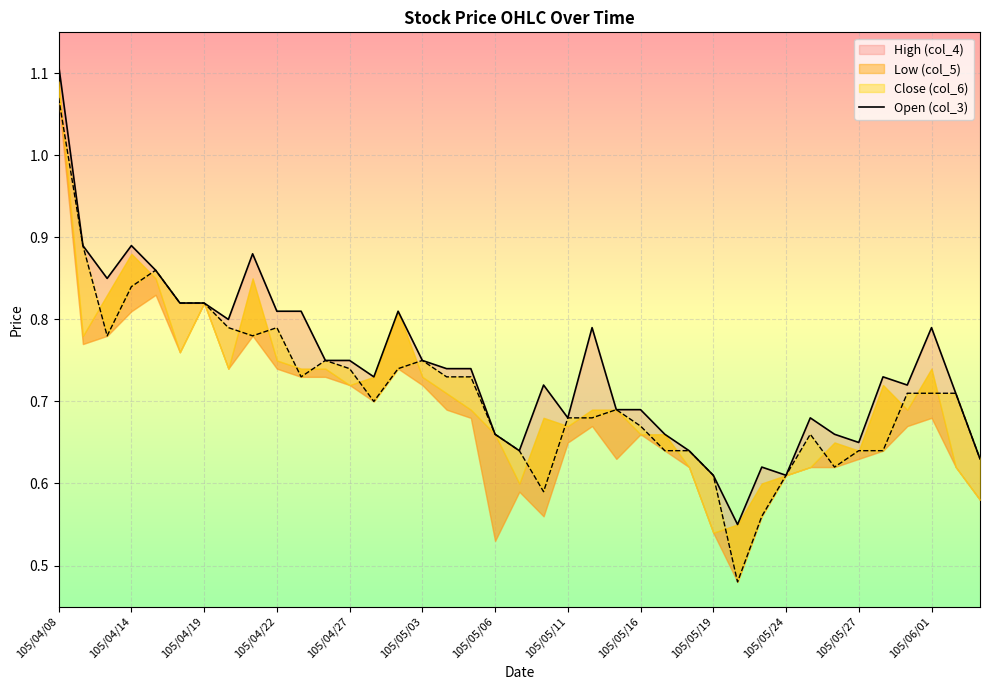

How many interior local valleys (lower than both neighbors) does the data have?

9